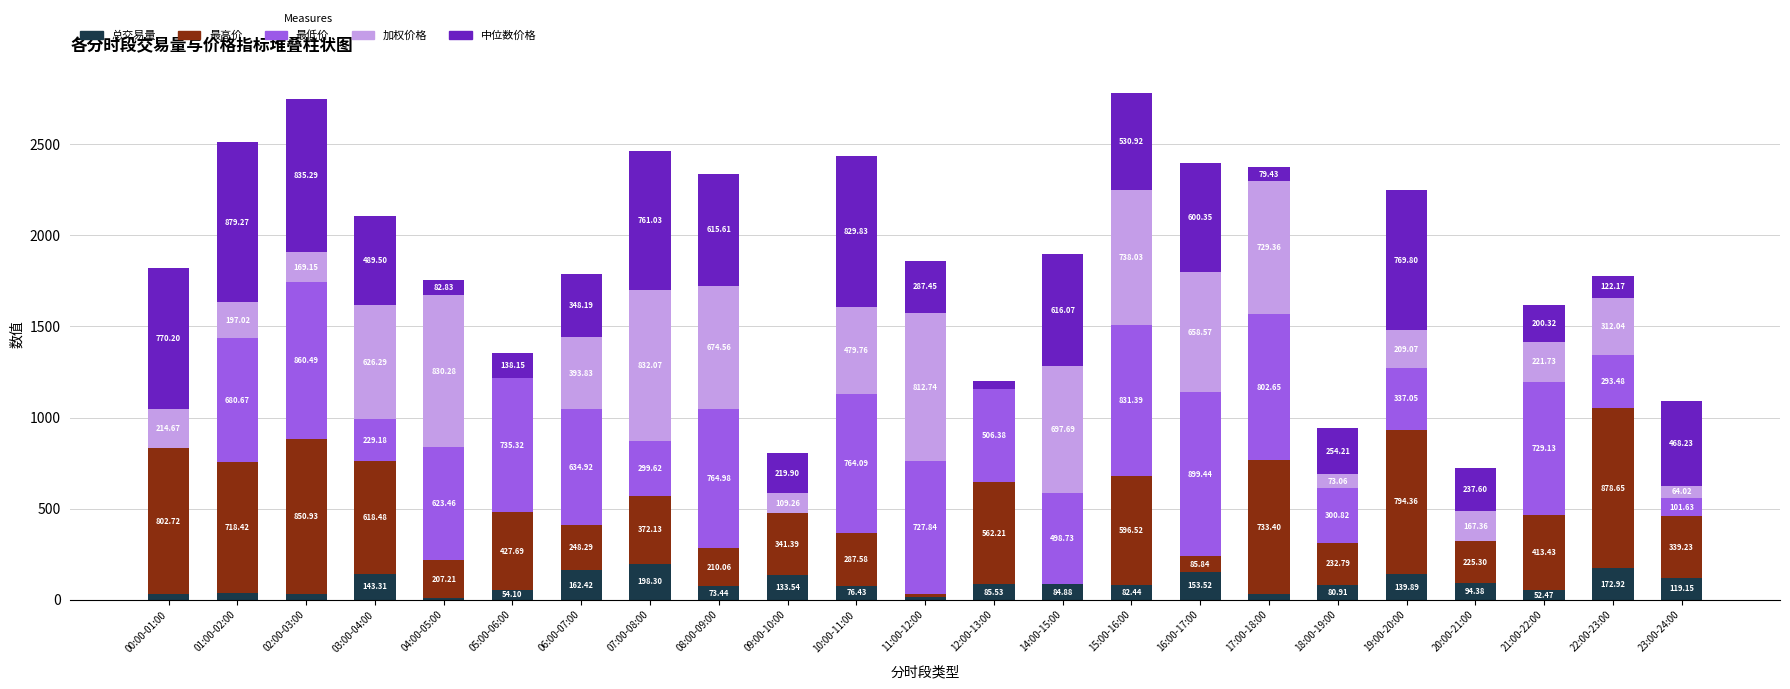

What is the total value across all series at 21:00-22:00?

1617.1